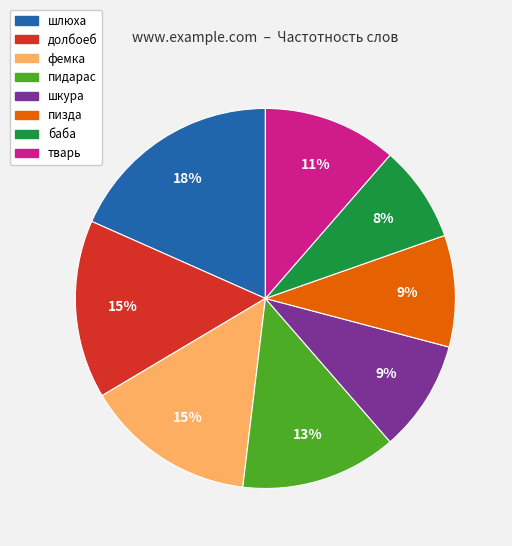

Combined, do фемка and пидарас account for over 50%?

No